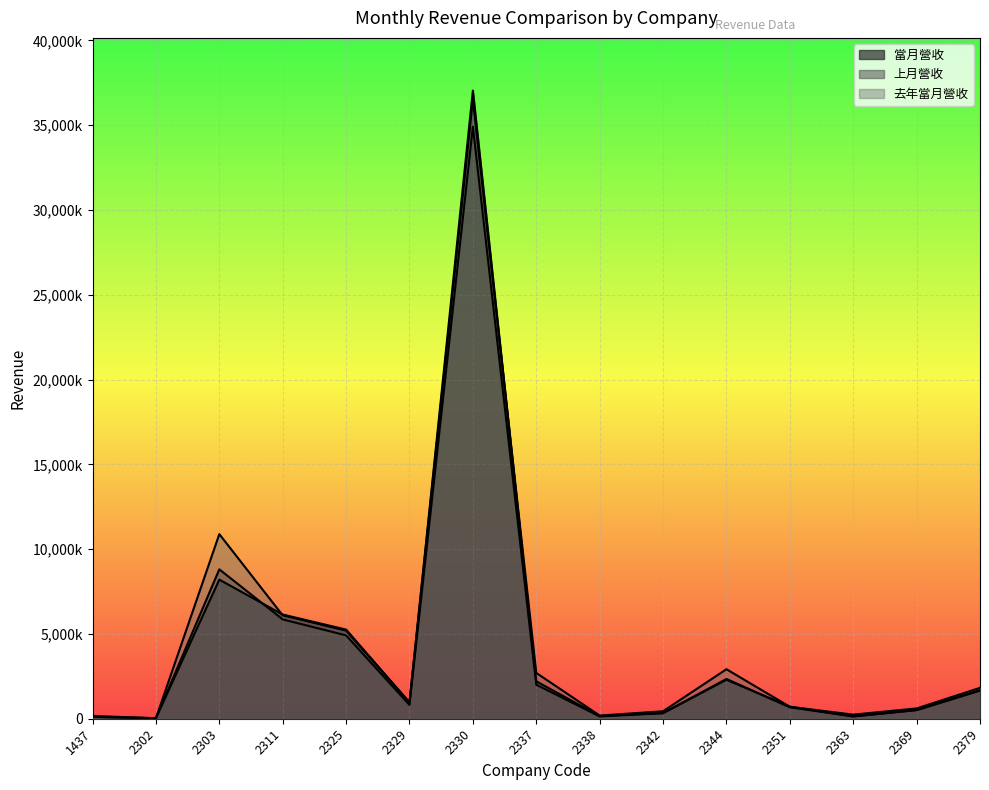

At which category is the sum across all series the highest?

2330